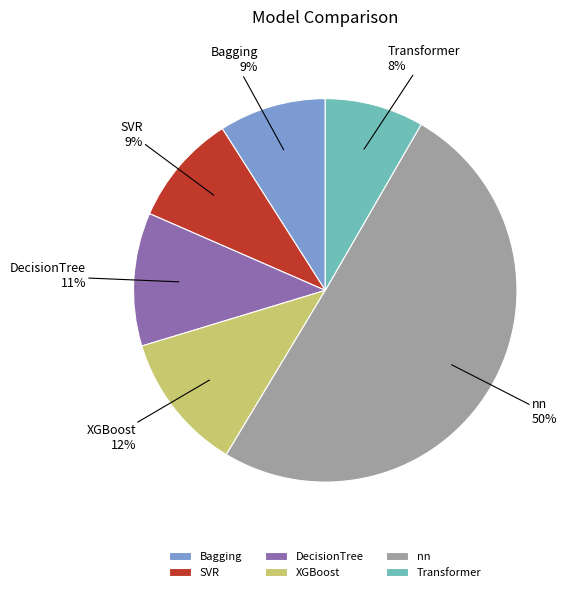

Which slice is the smallest?

Transformer